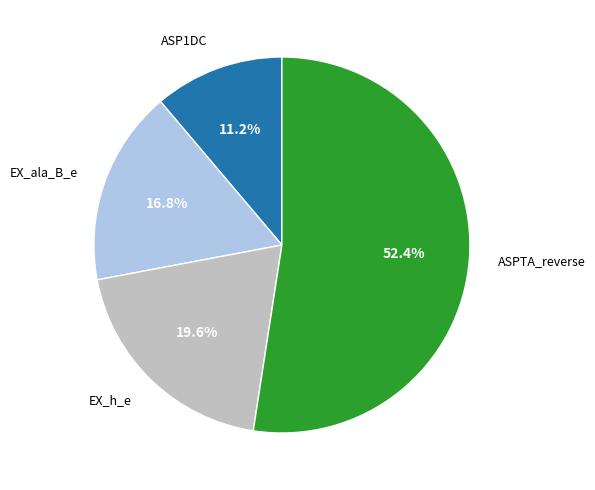

Does any single category account for the majority?

Yes